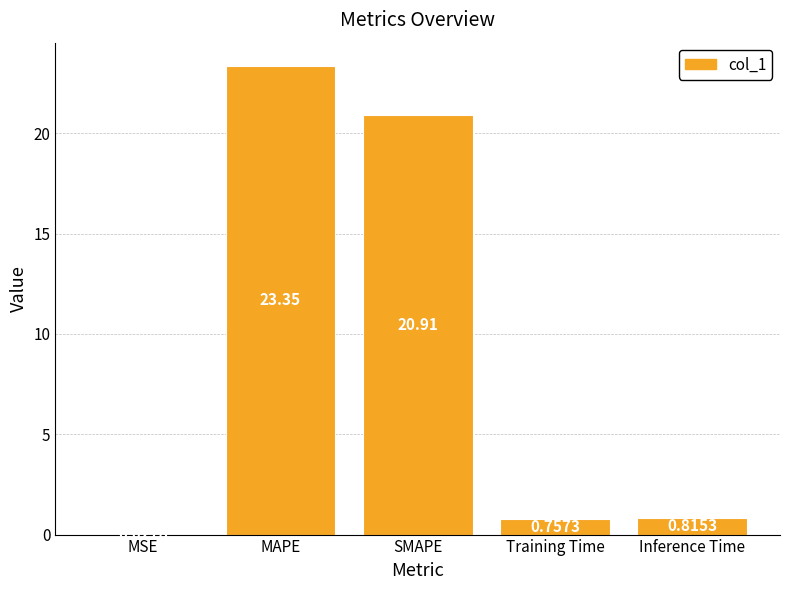

What is the sum of all values?

45.9